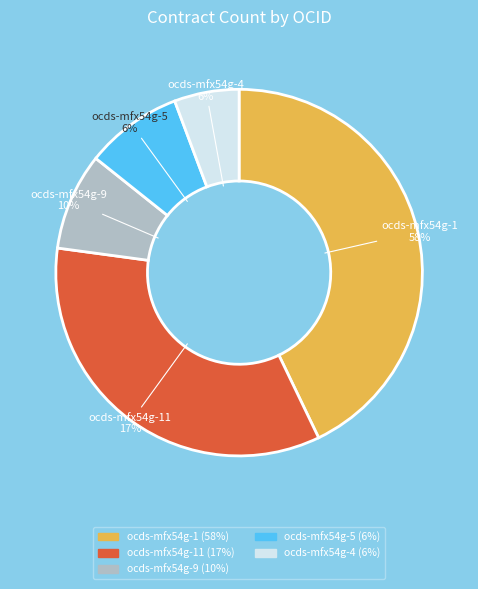

The ocds-mfx54g-4 slice represents 6% of the pie. True or false?

True